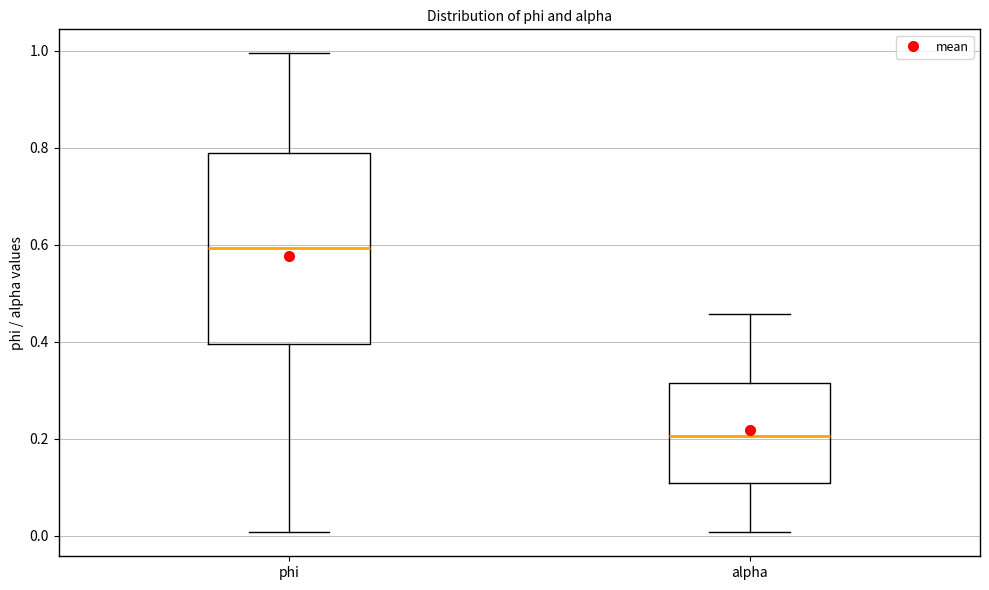

Comparing the boxes themselves (not the whiskers), which one is the tallest?

phi